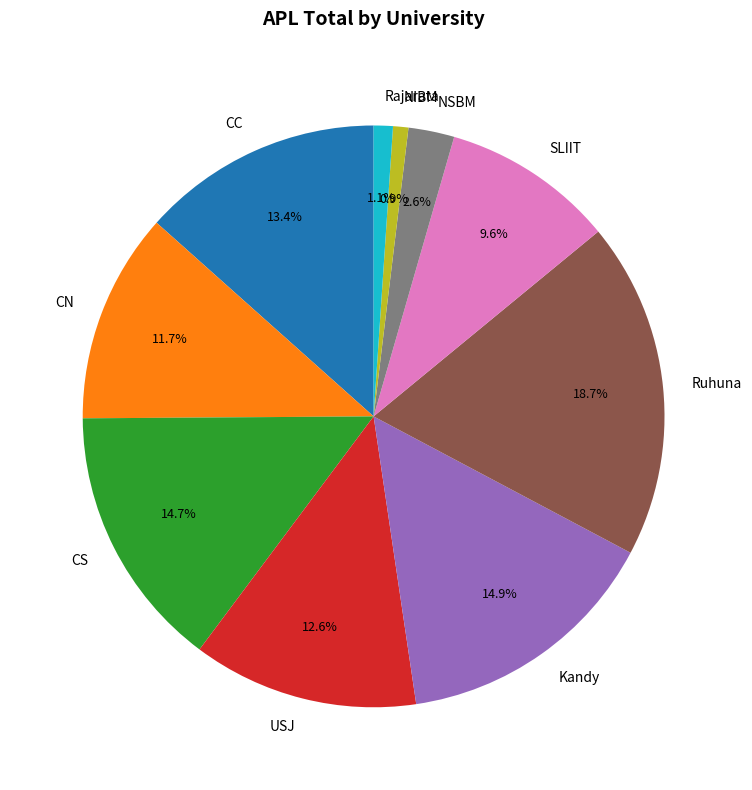

Count the number of slices in the pie.

10